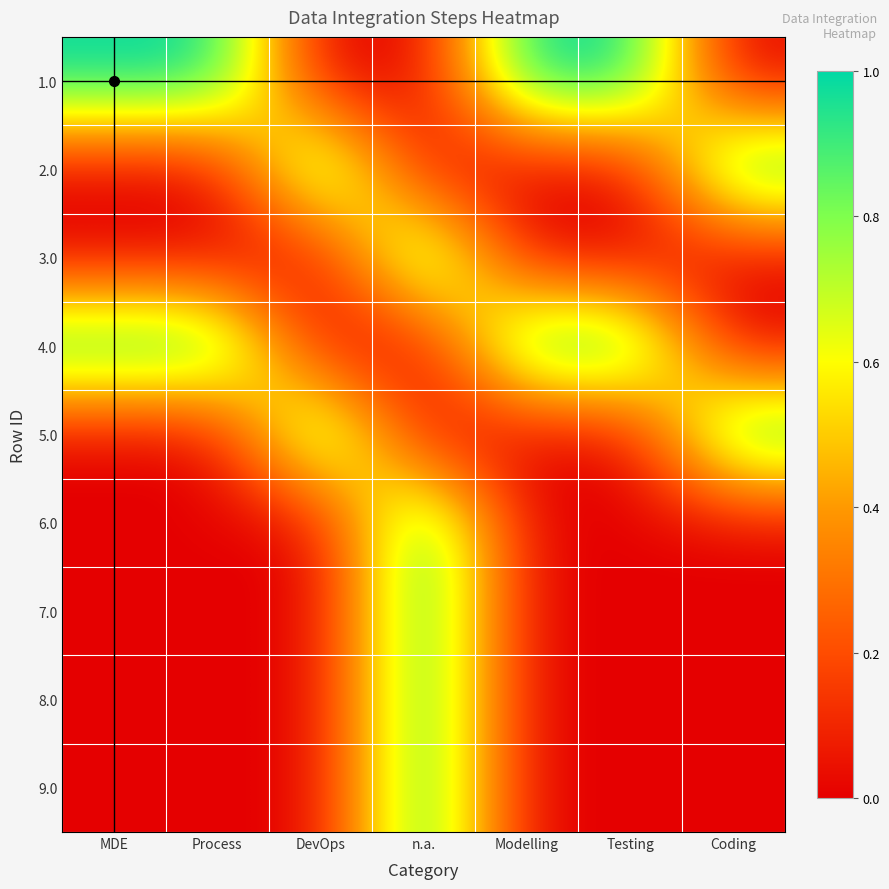

Which series has the largest total across all categories?

1.0